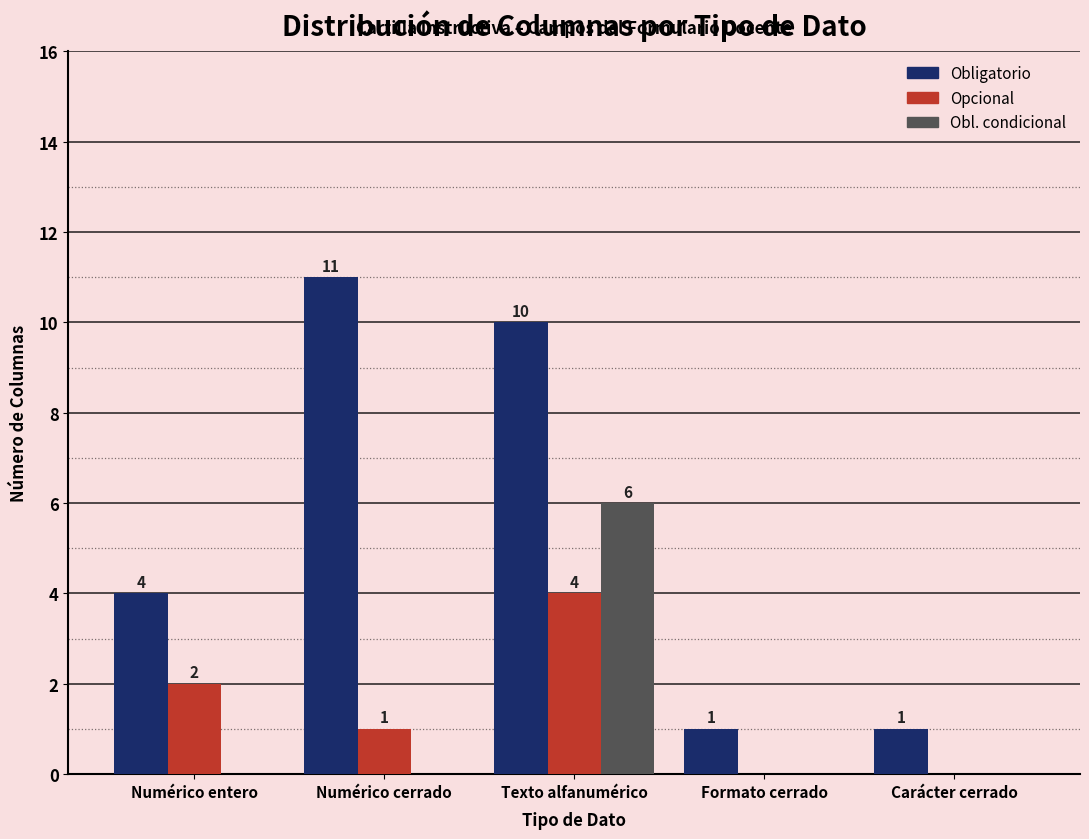

What are all the series names shown in the legend?

Obligatorio, Opcional, Obl. condicional